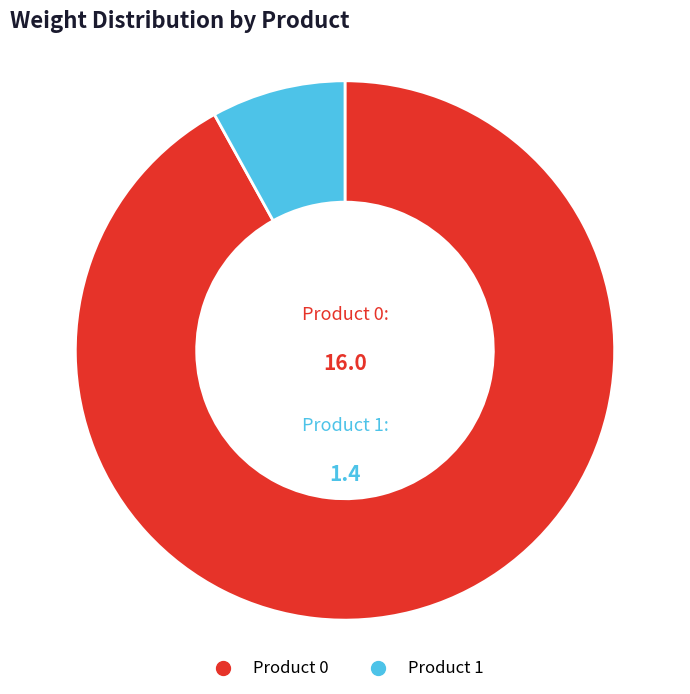

Between Product 1 and Product 0, which is larger?

Product 0